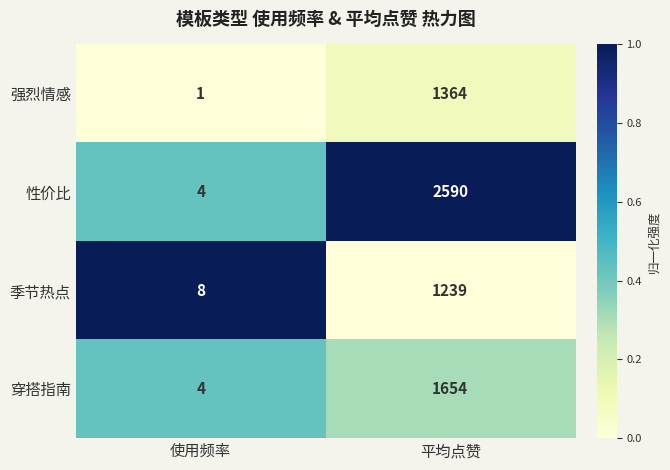

What is the maximum value shown in the chart?

2590